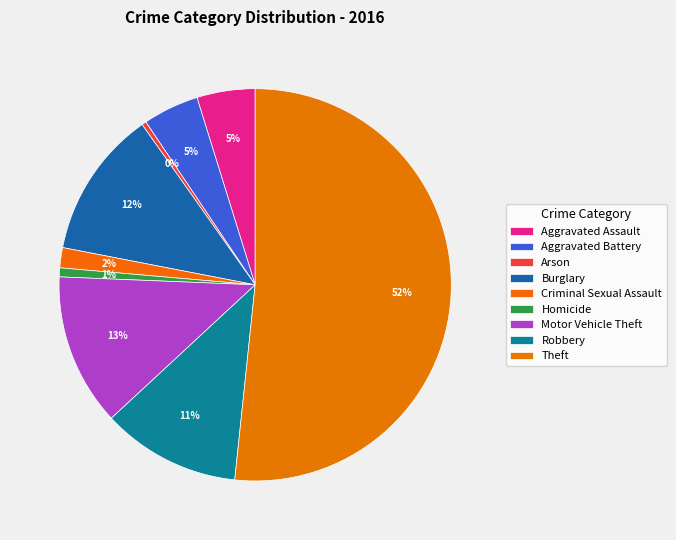

Which slice is the largest?

Theft